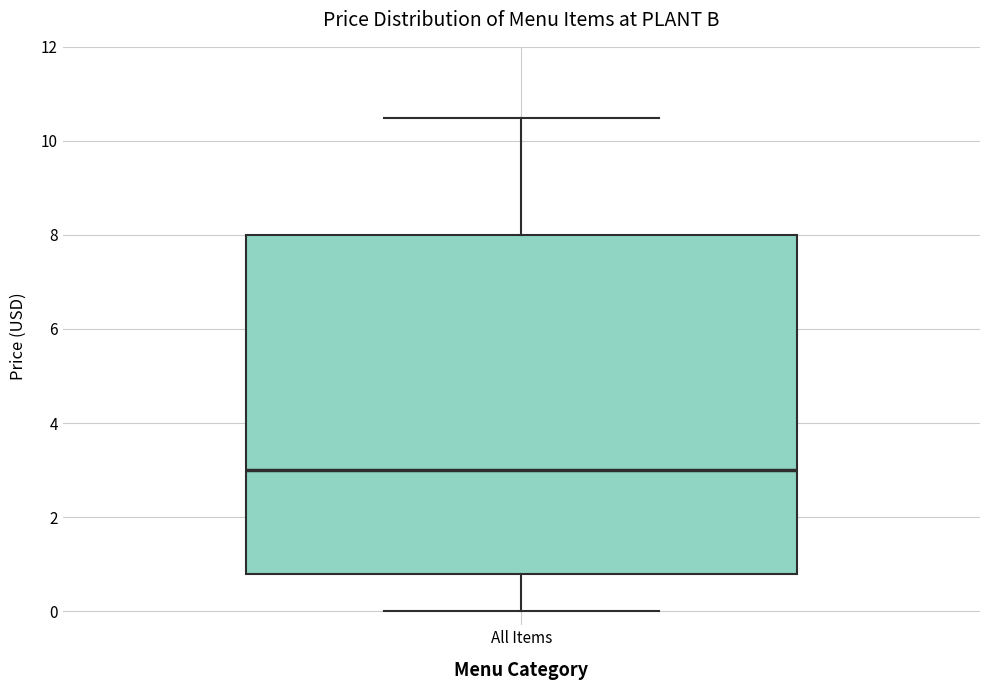

Where is the lower edge of the box for All Items on the y-axis? The values are not printed on the chart, so give them approximately, as read against the axis.

0.8